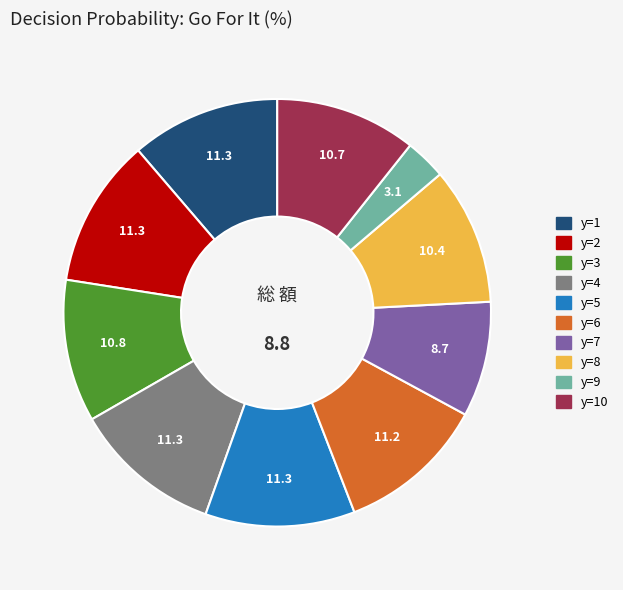

Is there any slice that represents more than half of the pie?

No